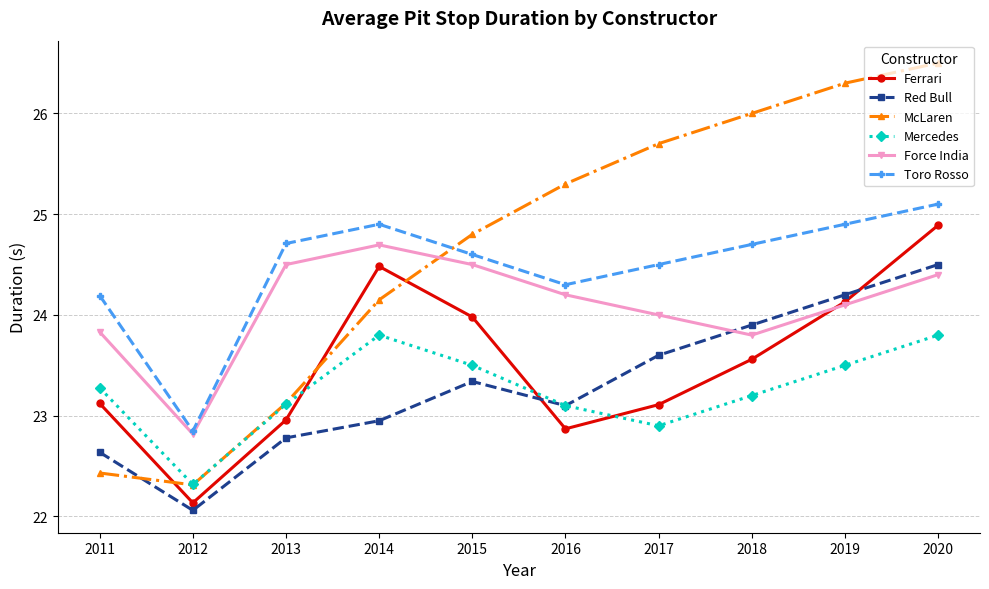

True or false: McLaren has more than 0 interior local peaks.

False